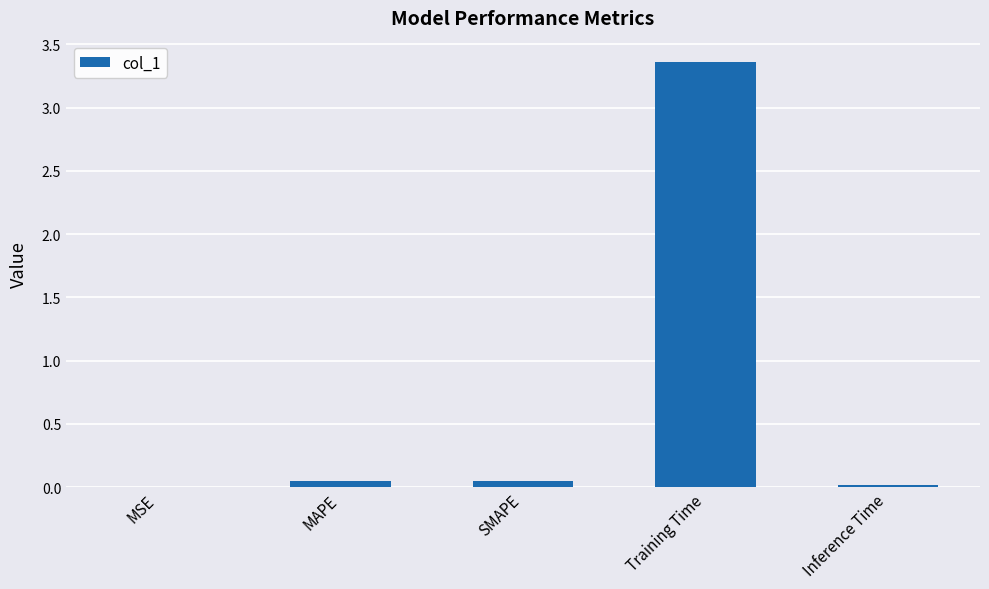

What position from the right is Inference Time?

1